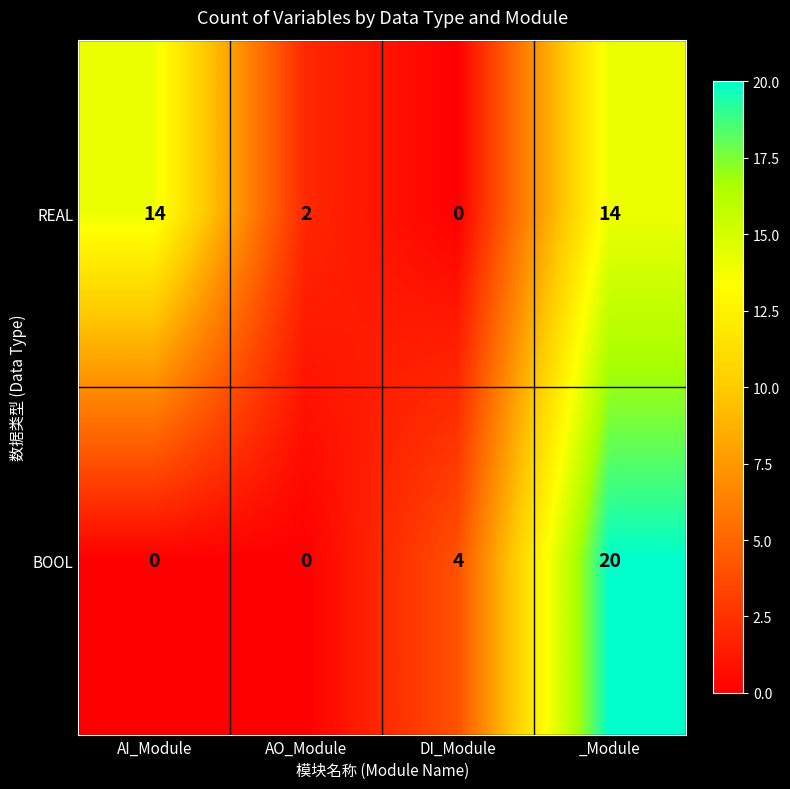

What is the average value of the REAL series?

8